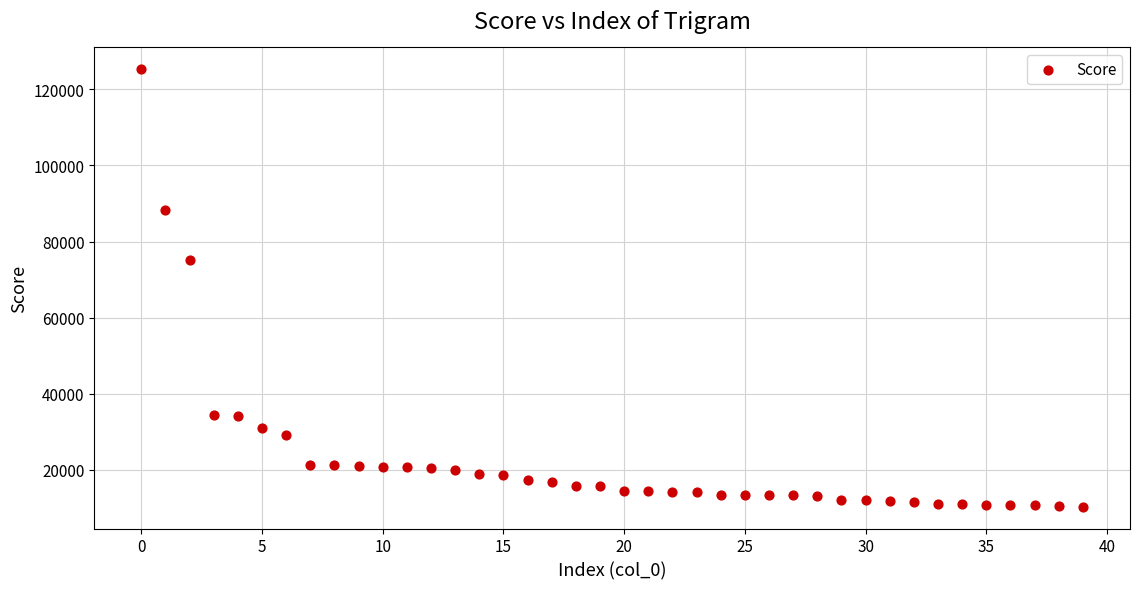

What is the range of Y values (max minus min)?

114895